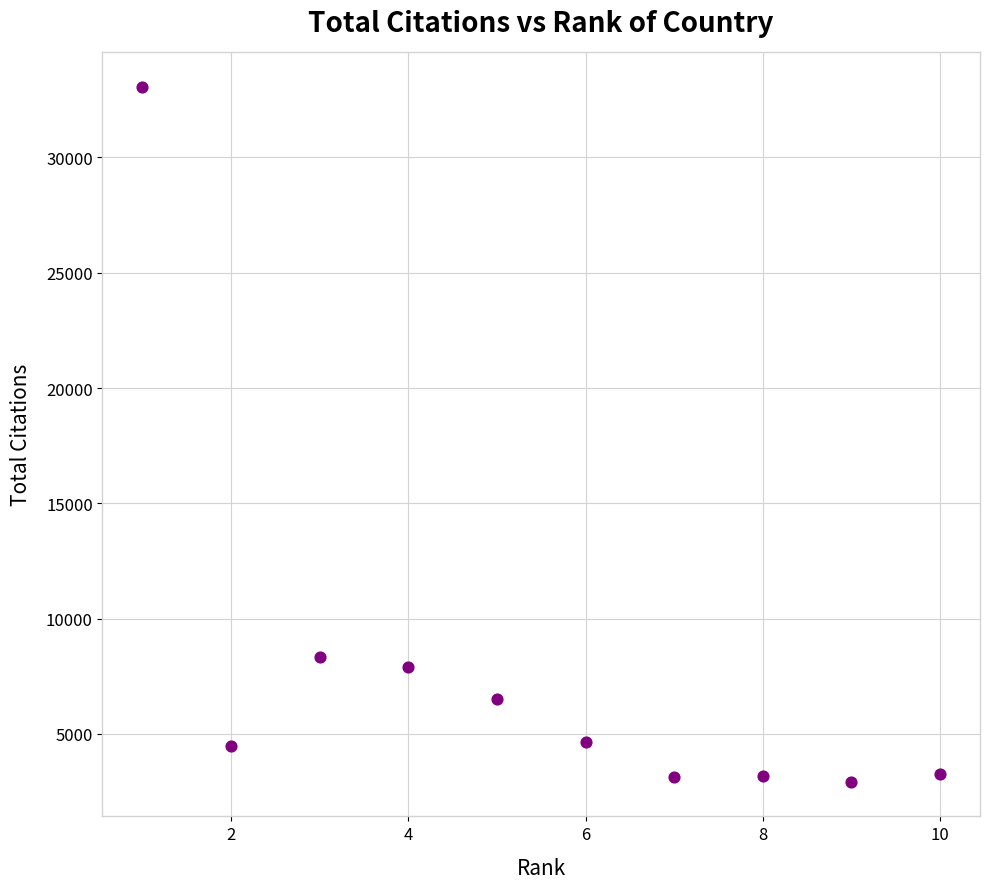

What is the average X value?

6